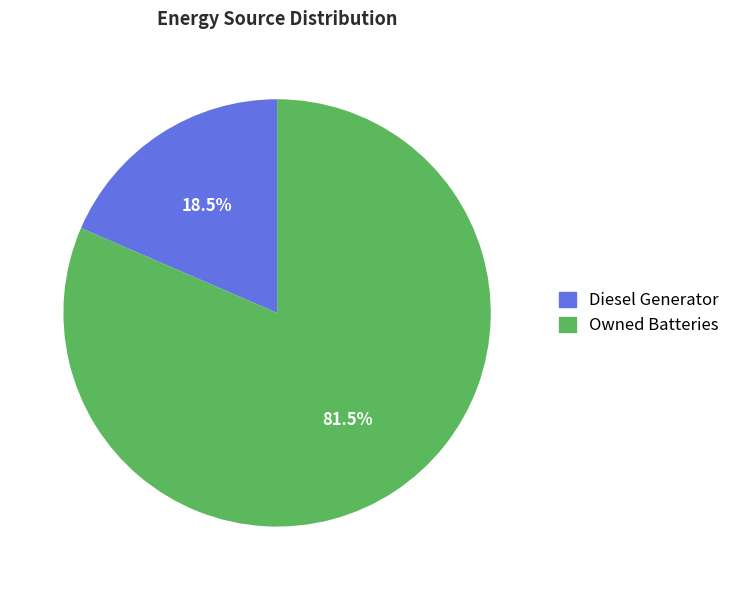

Is there a majority slice in this chart?

Yes